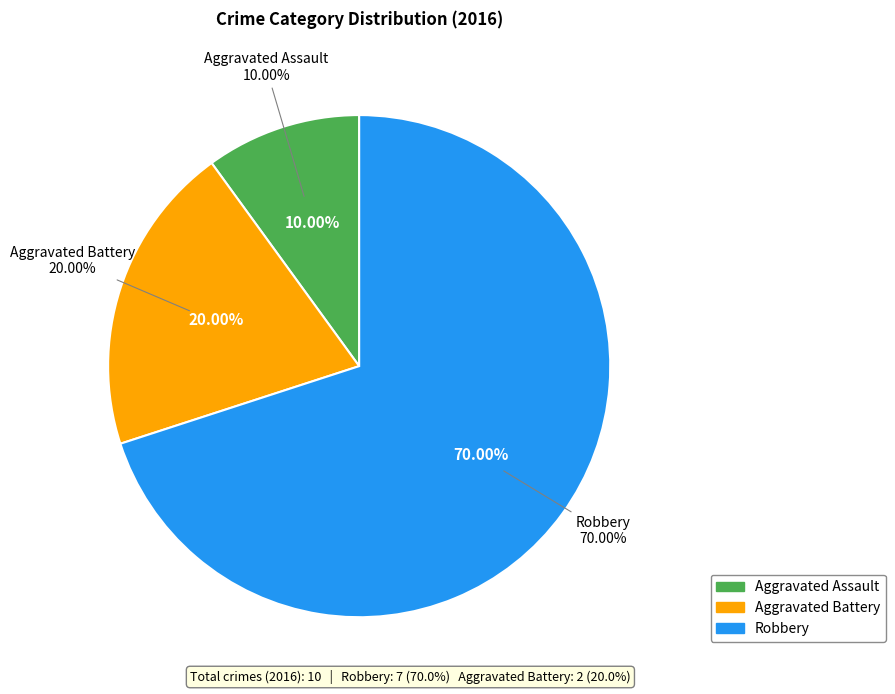

Which category has the smallest portion of the pie?

Aggravated Assault